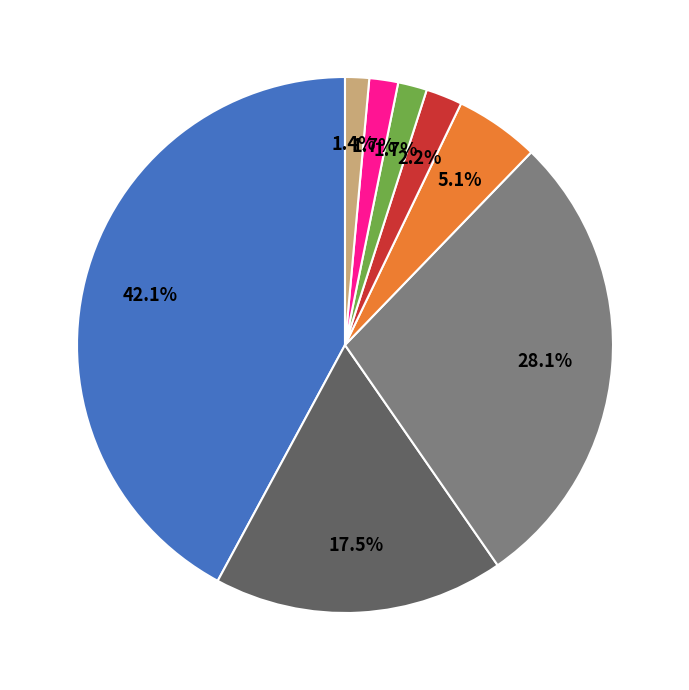

Is there any slice that represents more than half of the pie?

No